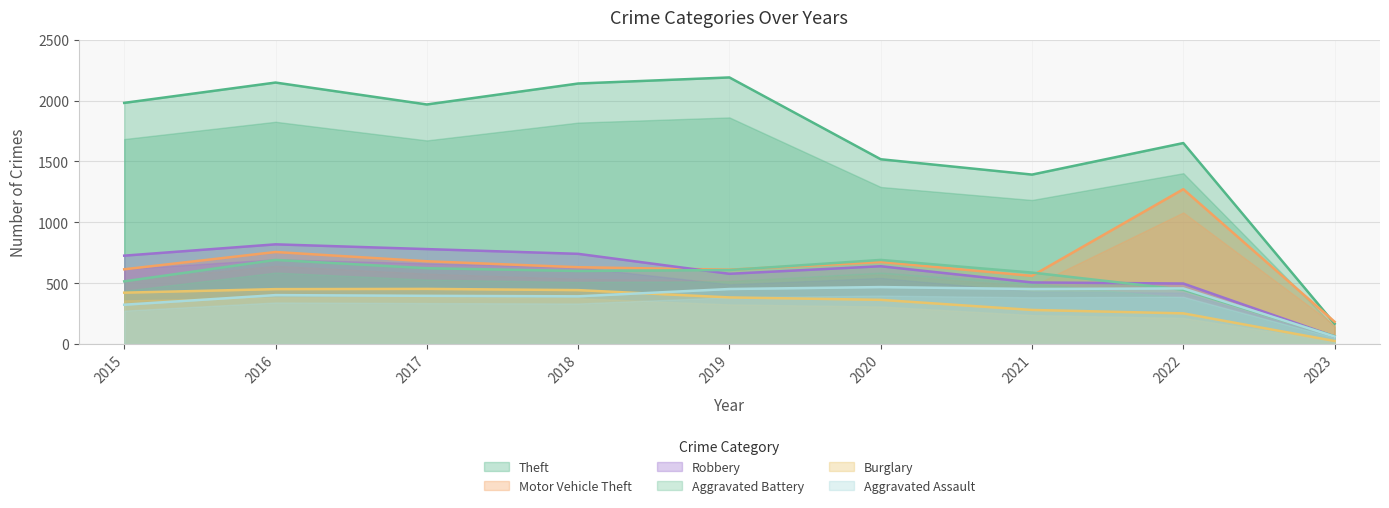

At which category is the sum across all series the highest?

2016